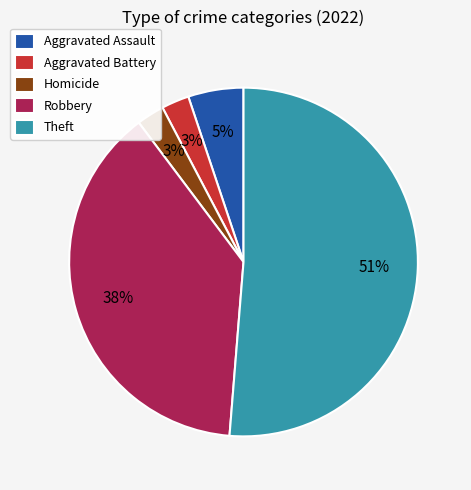

To the nearest percent, what is the combined percentage of Aggravated Assault and Aggravated Battery?

8%